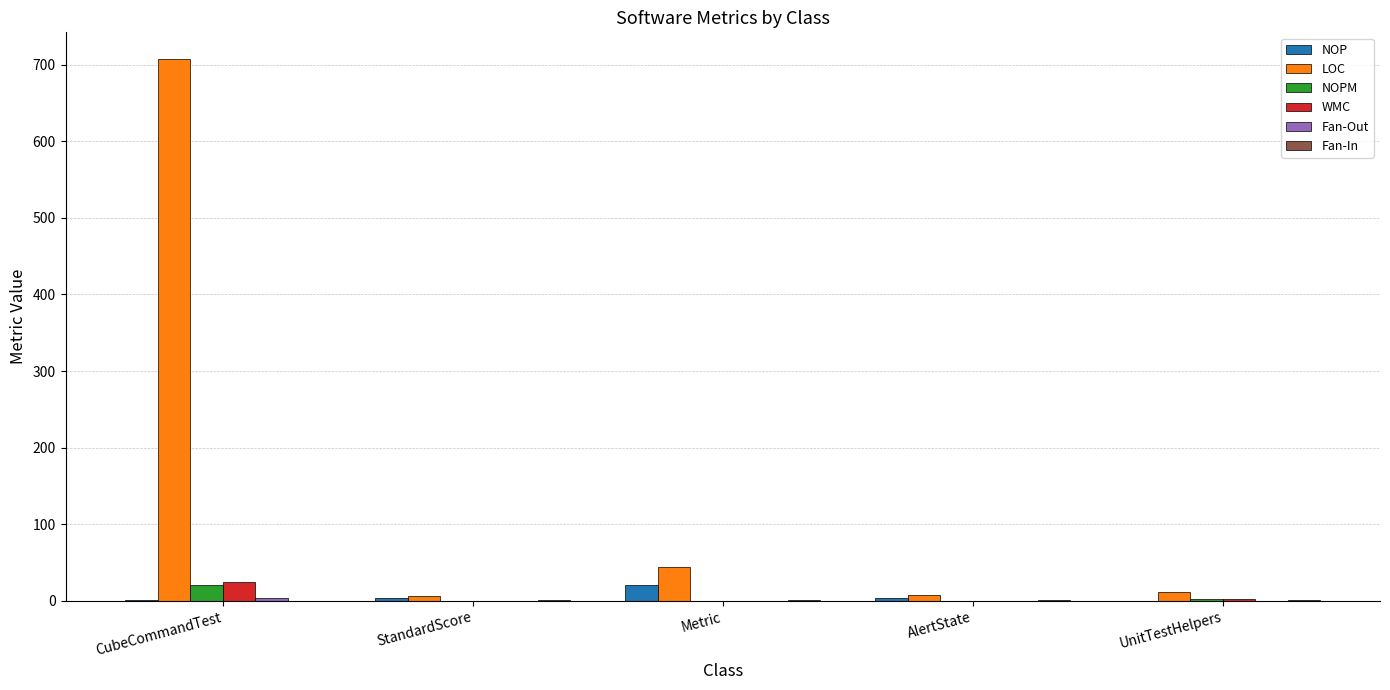

What is the total value across all series at Metric?

66